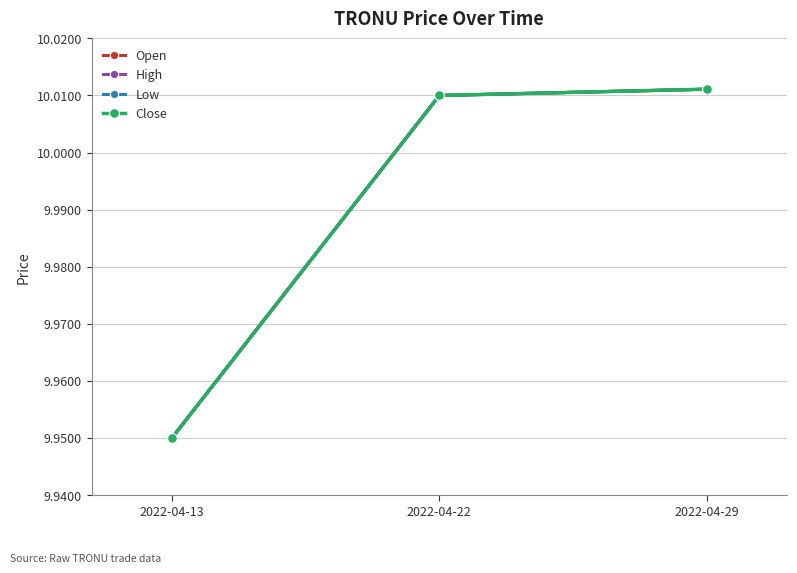

How many Low values are between 9 and 10?

1